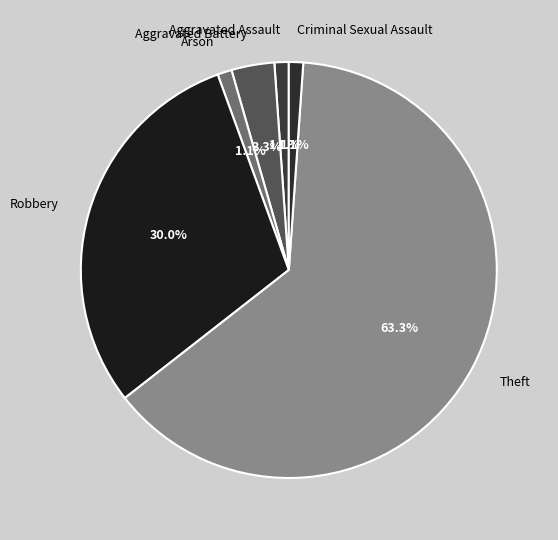

To the nearest percent, what percentage of the pie is Criminal Sexual Assault?

1%